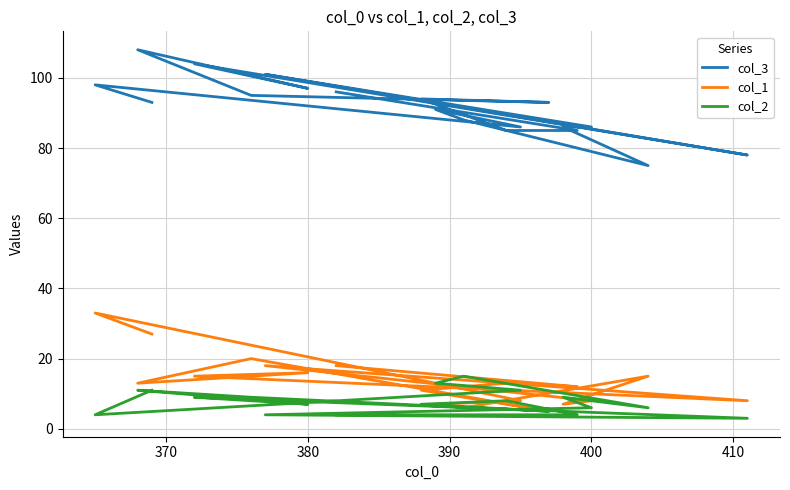

True or false: col_3 and col_1 intersect in this chart.

False